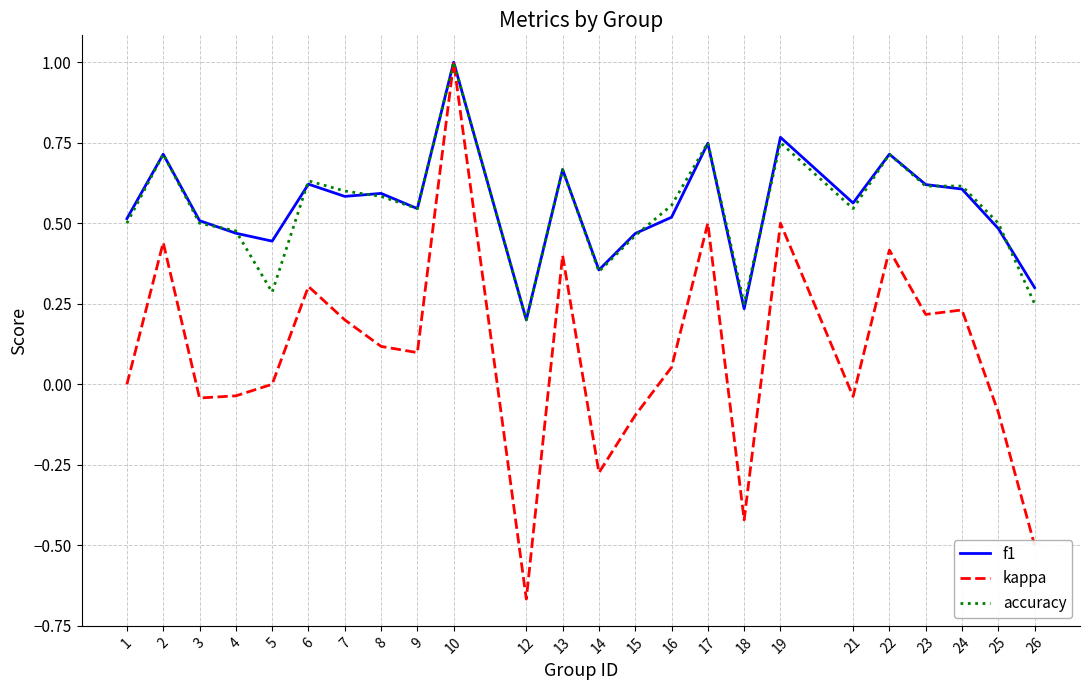

What is the maximum value shown in the chart?

1.0